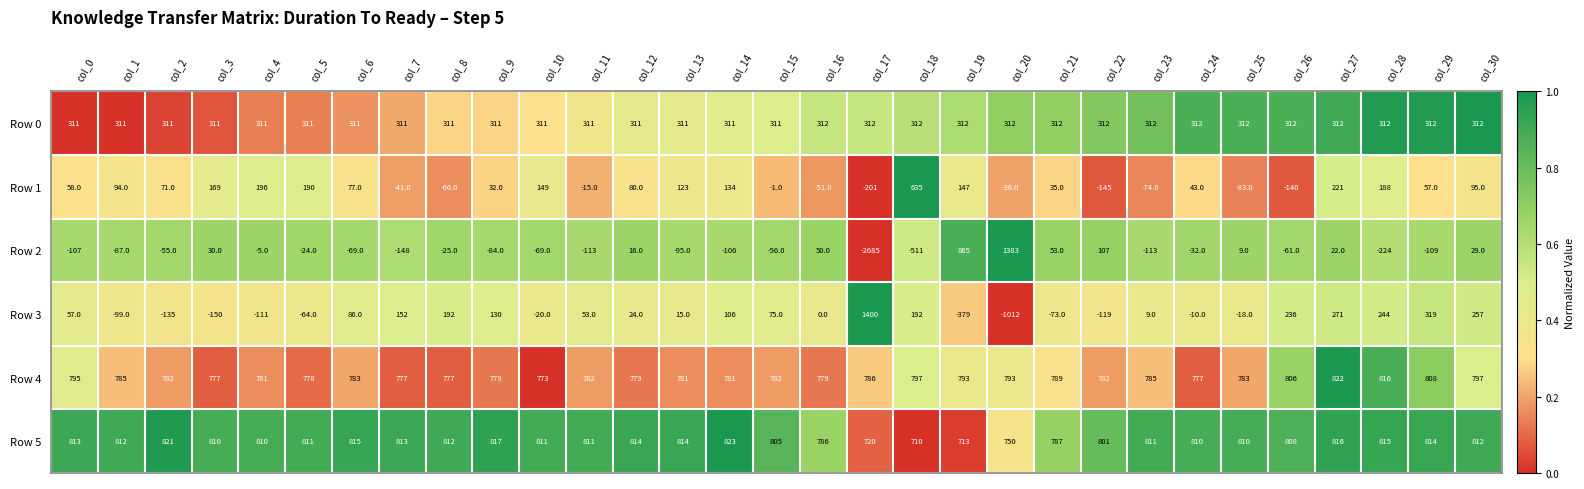

What is the difference between the highest and lowest values at col_9?

901